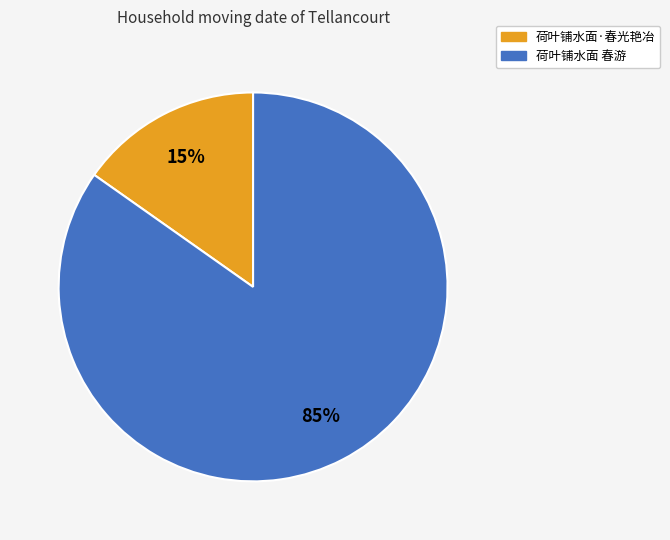

True or false: 荷叶铺水面 春游 accounts for 85% of the total.

True